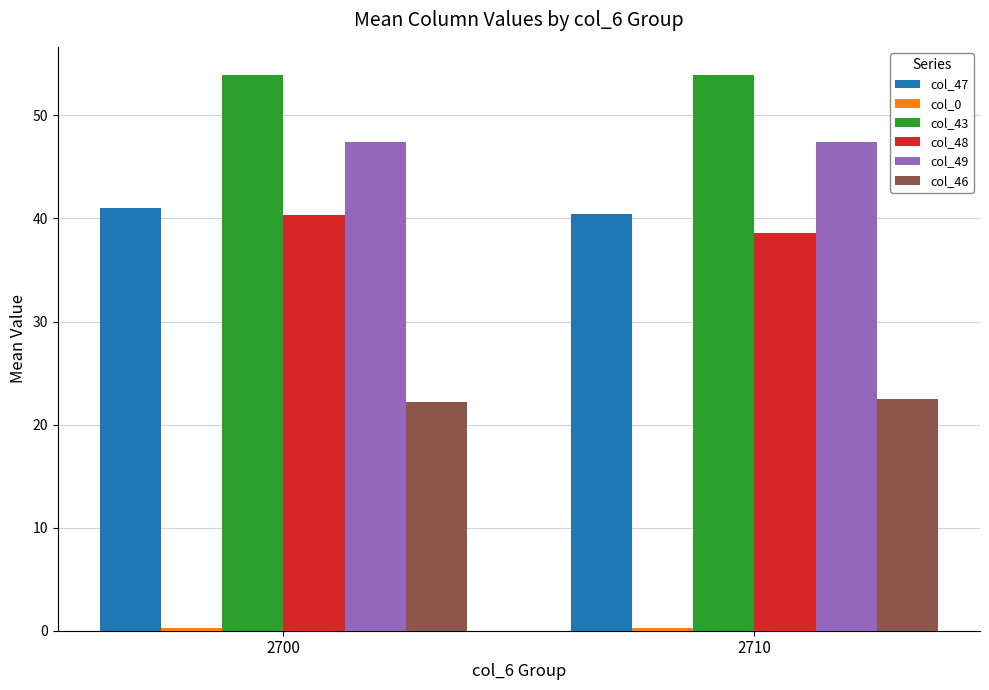

What is the greatest value displayed?

54.0